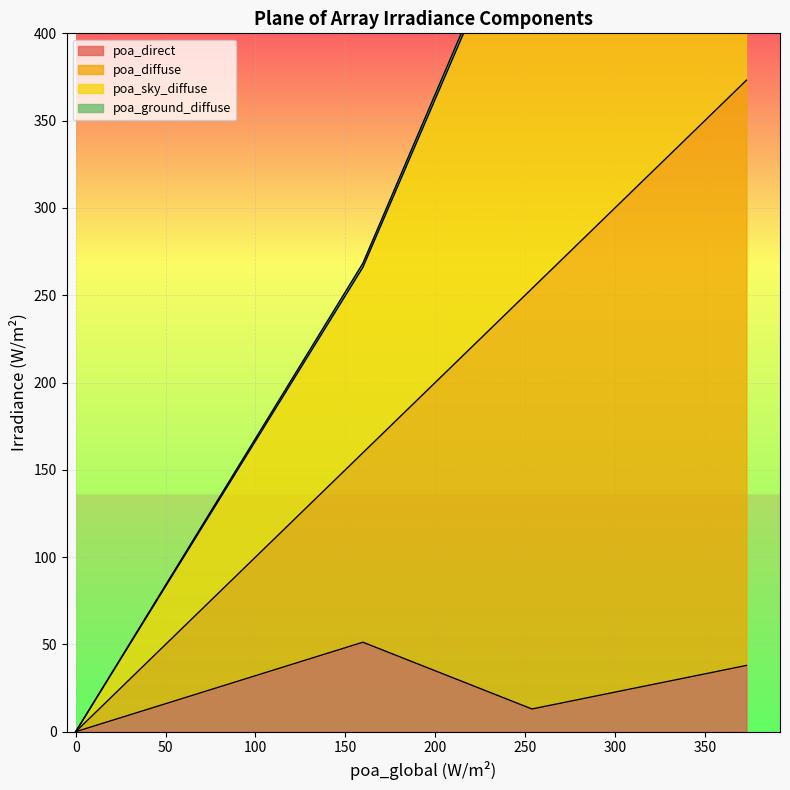

True or false: poa_diffuse and poa_sky_diffuse cross at least once.

False